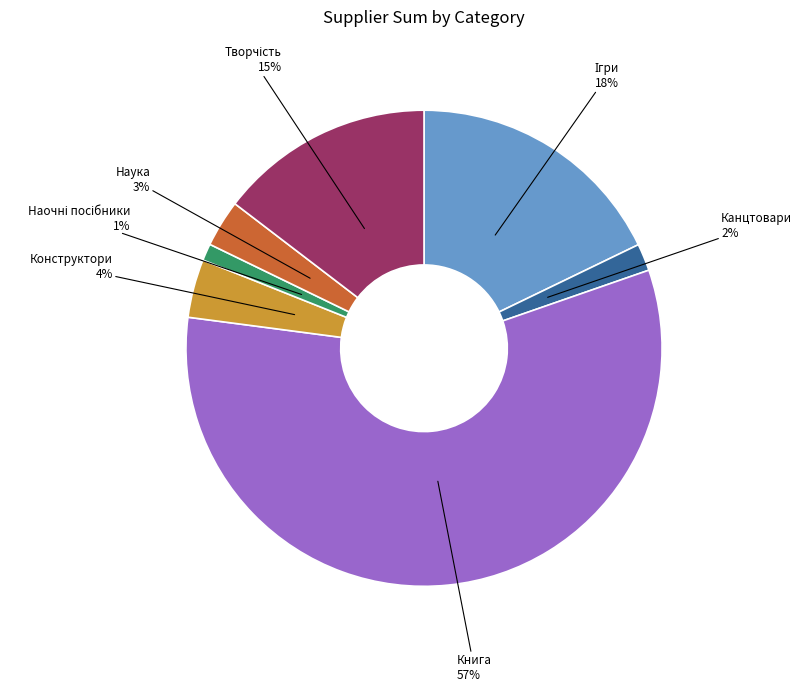

Does any single category account for the majority?

Yes